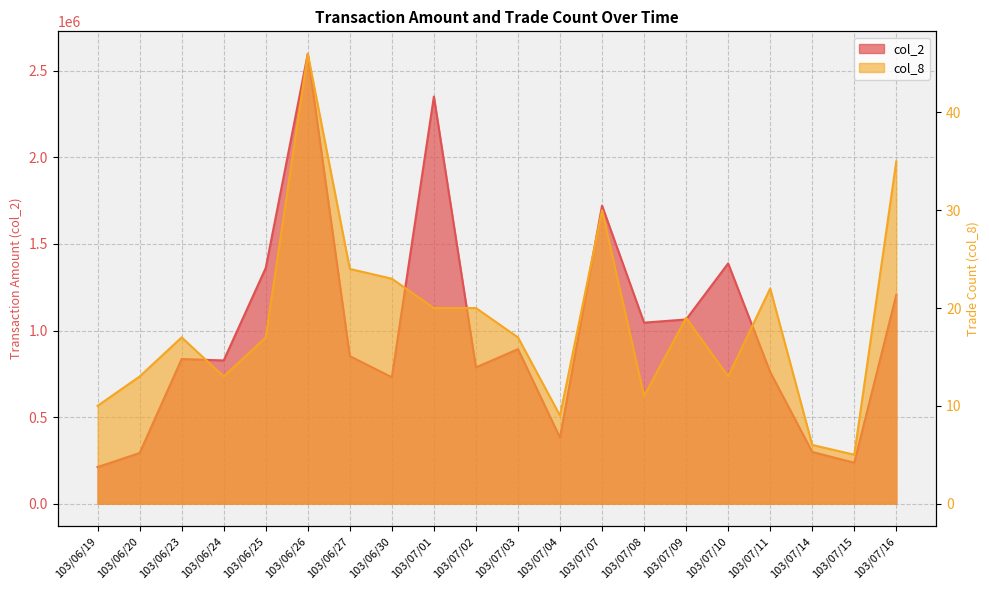

What are all the series names shown in the legend?

col_2, col_8